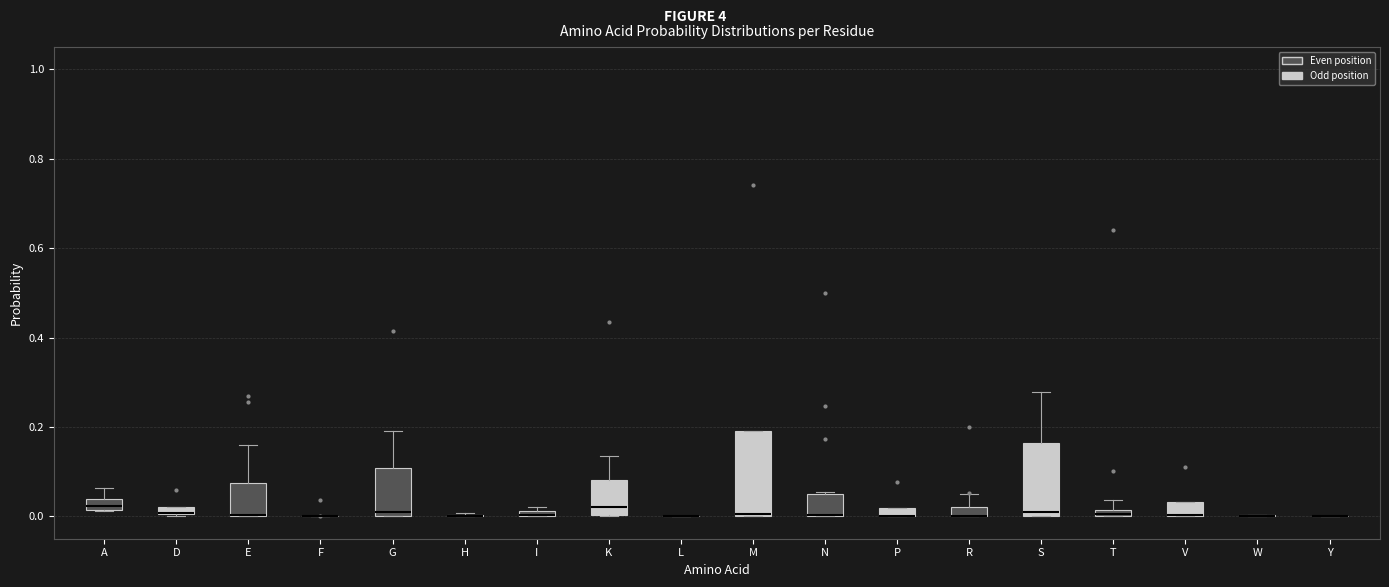

Which box is the tallest, from its lower edge to its upper edge?

M